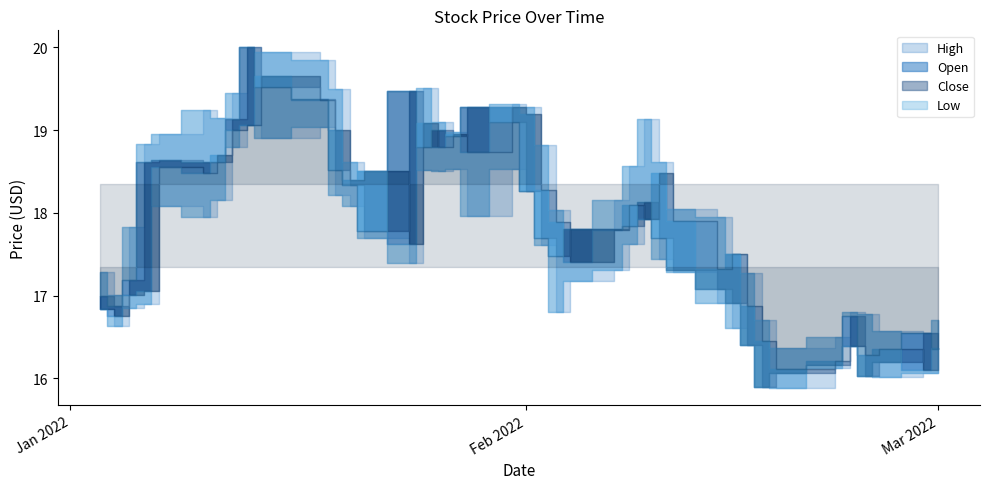

The Low series shows 16.4 at 2022-02-23. True or false?

True